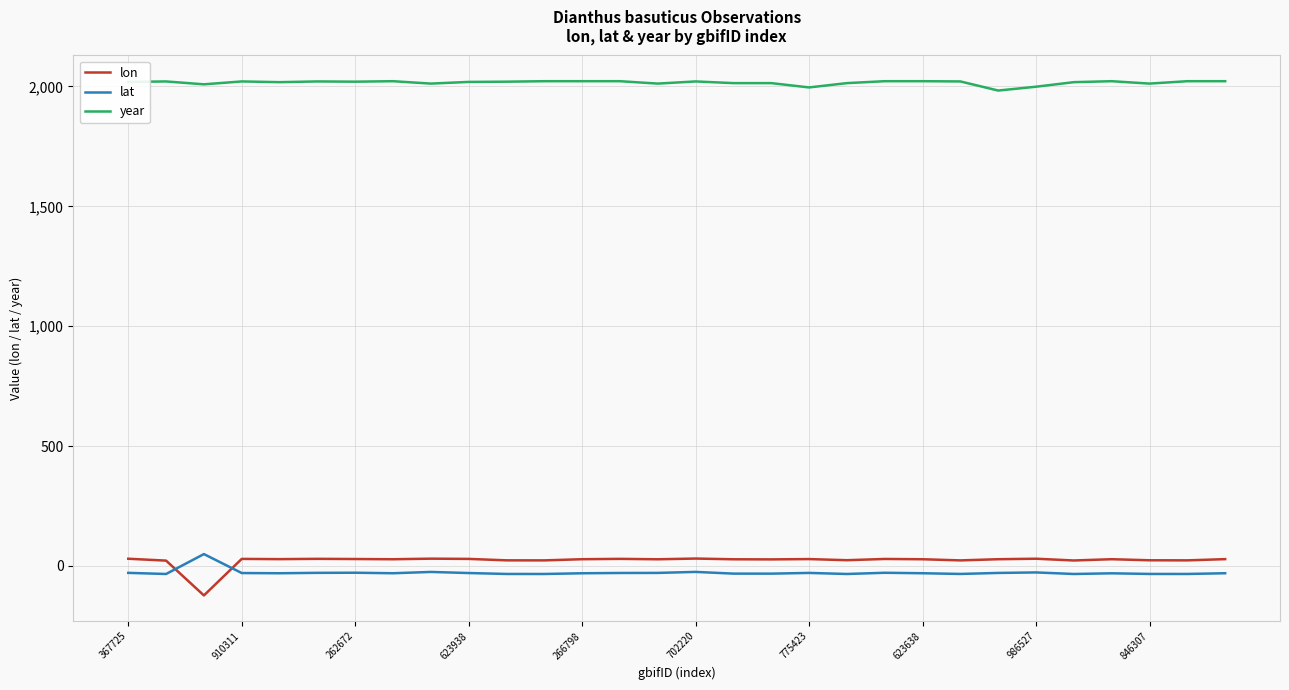

Which series has the largest total across all categories?

year